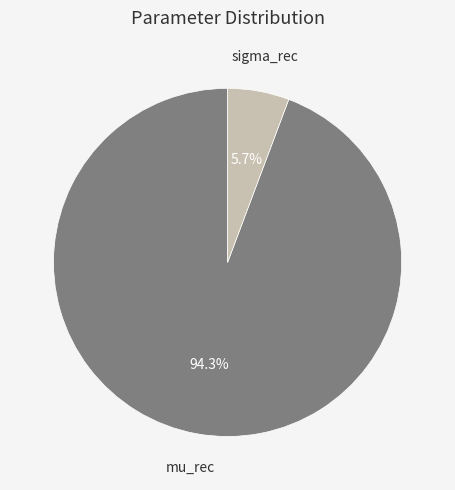

How many slices are in this pie chart?

2